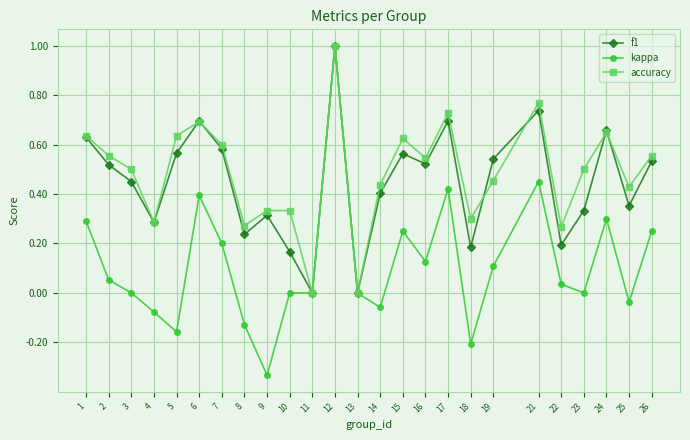

Which category has the lowest value across all series?

9